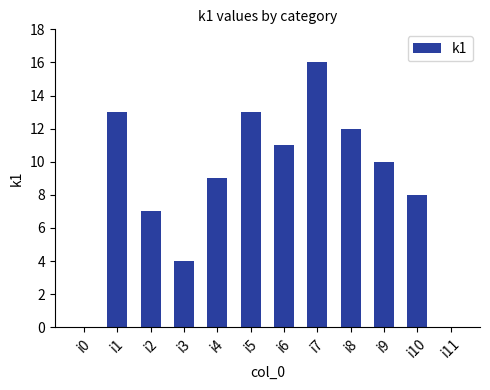

Count the number of data series in this chart.

1